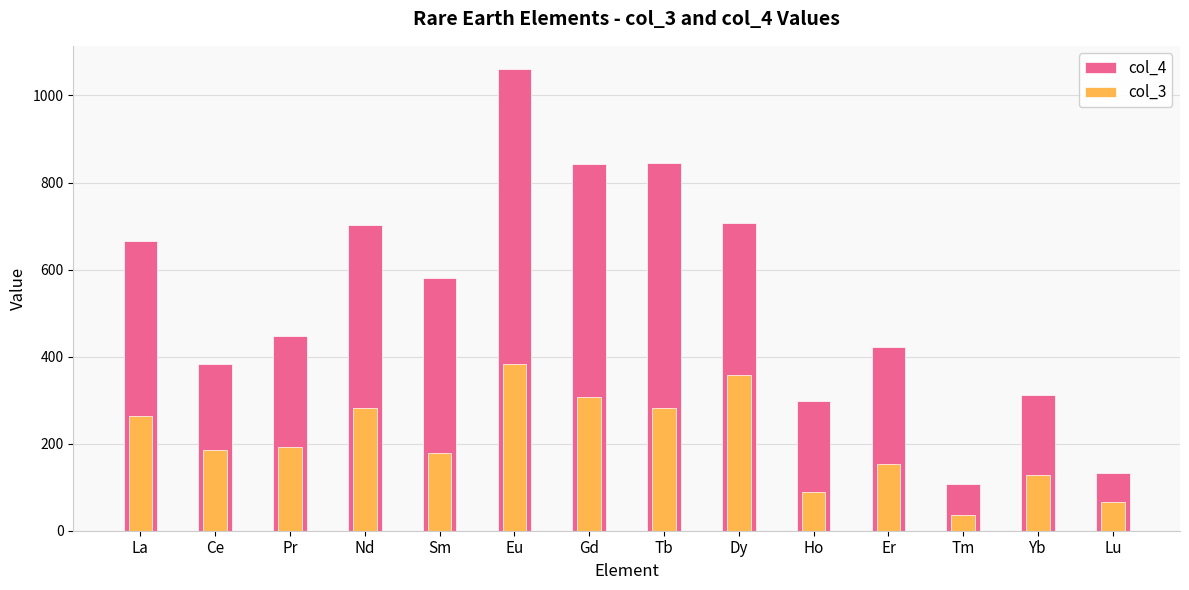

Where is col_3 nearest to the value 210?

Pr